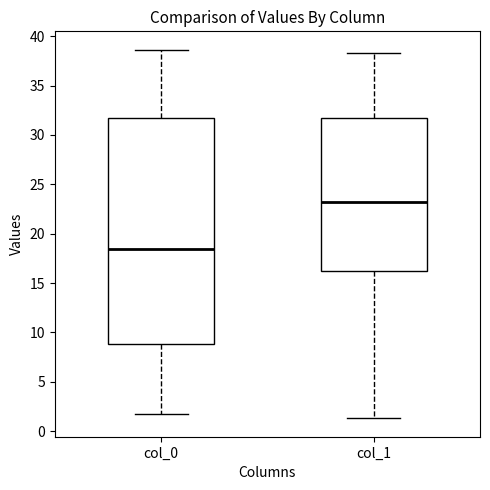

Which box has the lowest median line?

col_0